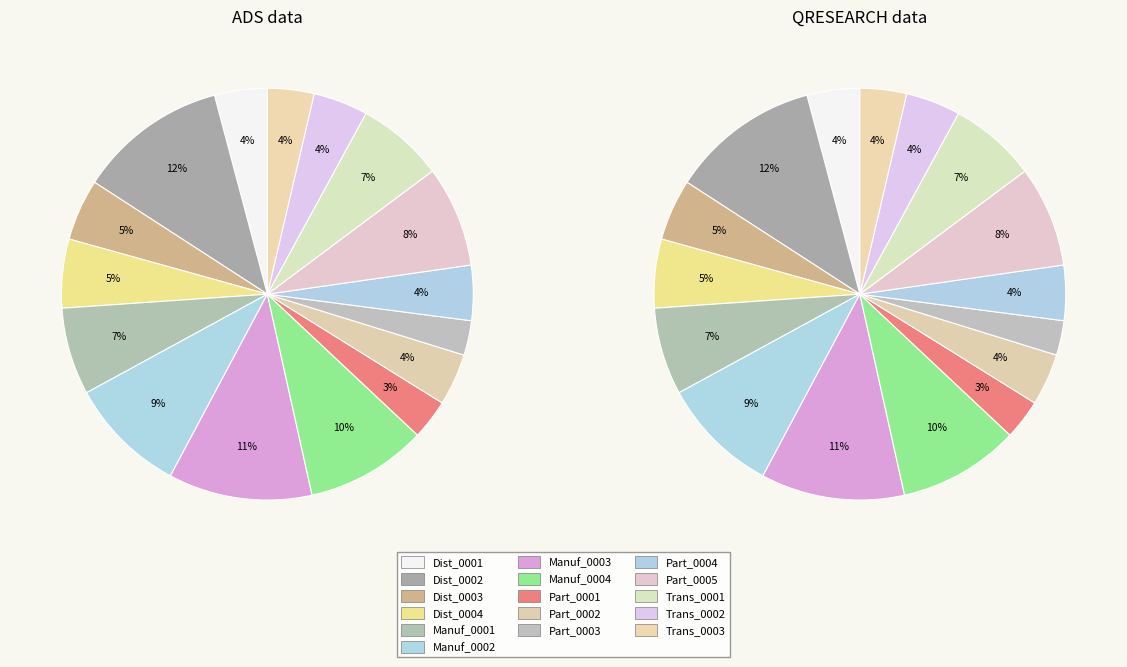

To the nearest percent, what is the average slice percentage?

6%